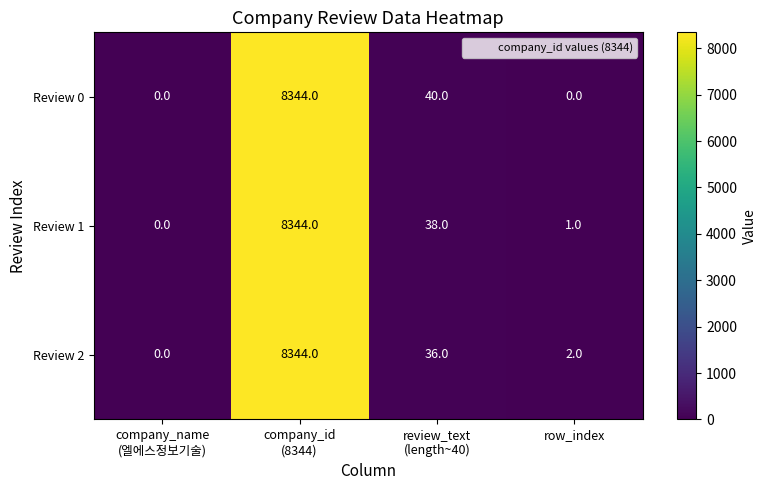

Rank the series at review_text
(length~40) from highest to lowest value.

Review 0, Review 1, Review 2